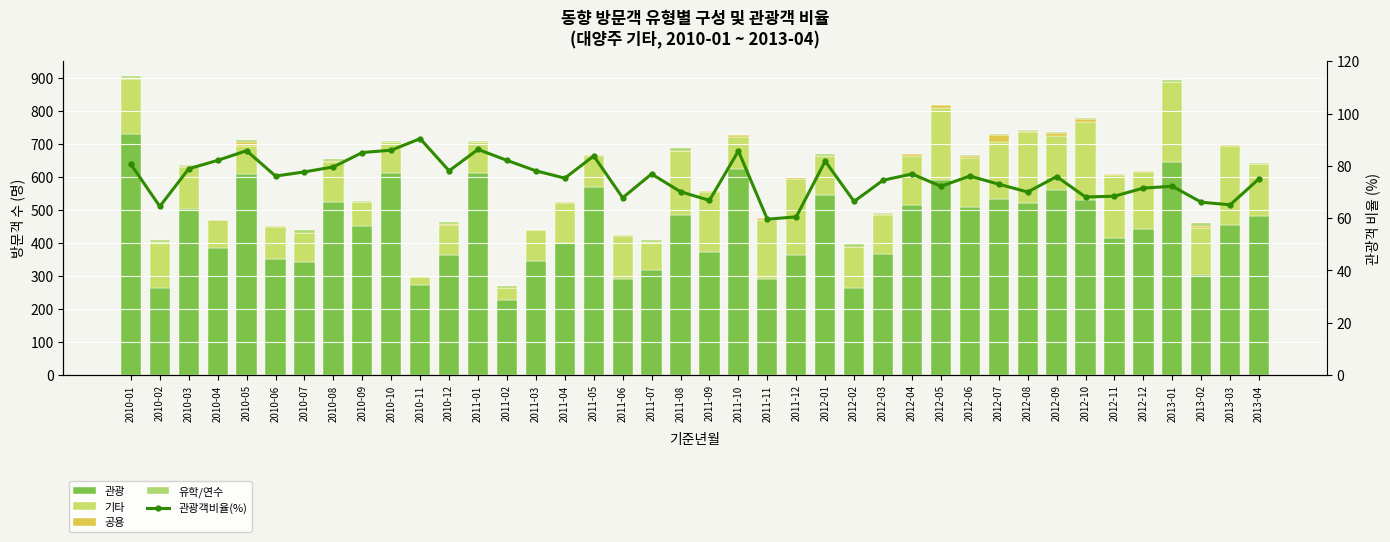

Reading left to right, transcribe all the data shown in this chart.

관광: 730.0	264.0	502.0	386.0	611.0	351.0	342.0	526.0	451.0	614.0	274.0	363.0	613.0	229.0	346.0	399.0	570.0	290.0	317.0	485.0	374.0	624.0	291.0	364.0	547.0	263.0	368.0	517.0	592.0	509.0	535.0	521.0	560.0	532.0	417.0	443.0	647.0	304.0	454.0	483.0
기타: 168.0	140.0	130.0	83.0	83.0	98.0	90.0	121.0	75.0	94.0	22.0	92.0	93.0	35.0	94.0	122.0	93.0	131.0	86.0	193.0	182.0	97.0	179.0	229.0	117.0	125.0	118.0	148.0	219.0	150.0	171.0	216.0	166.0	236.0	189.0	174.0	241.0	142.0	241.0	156.0
공용: 4.0	0.0	2.0	1.0	14.0	4.0	0.0	1.0	0.0	0.0	1.0	4.0	1.0	0.0	0.0	3.0	3.0	4.0	0.0	2.0	1.0	6.0	5.0	6.0	0.0	1.0	1.0	6.0	7.0	4.0	23.0	2.0	7.0	9.0	4.0	2.0	1.0	6.0	1.0	2.0
유학/연수: 4.0	5.0	2.0	0.0	4.0	0.0	7.0	6.0	1.0	2.0	1.0	5.0	2.0	6.0	0.0	1.0	2.0	0.0	5.0	9.0	2.0	1.0	0.0	2.0	5.0	7.0	3.0	0.0	1.0	5.0	2.0	4.0	5.0	3.0	0.0	1.0	7.0	8.0	1.0	2.0
관광객비율(%): 80.6	64.5	78.9	82.1	85.8	76.1	77.7	79.6	85.1	86.0	90.4	78.1	86.3	82.1	78.1	75.3	83.8	67.8	76.9	70.1	66.8	85.7	59.6	60.5	81.8	66.4	74.5	76.9	72.2	76.1	73.0	70.0	75.9	68.1	68.4	71.5	72.2	66.1	65.1	75.1